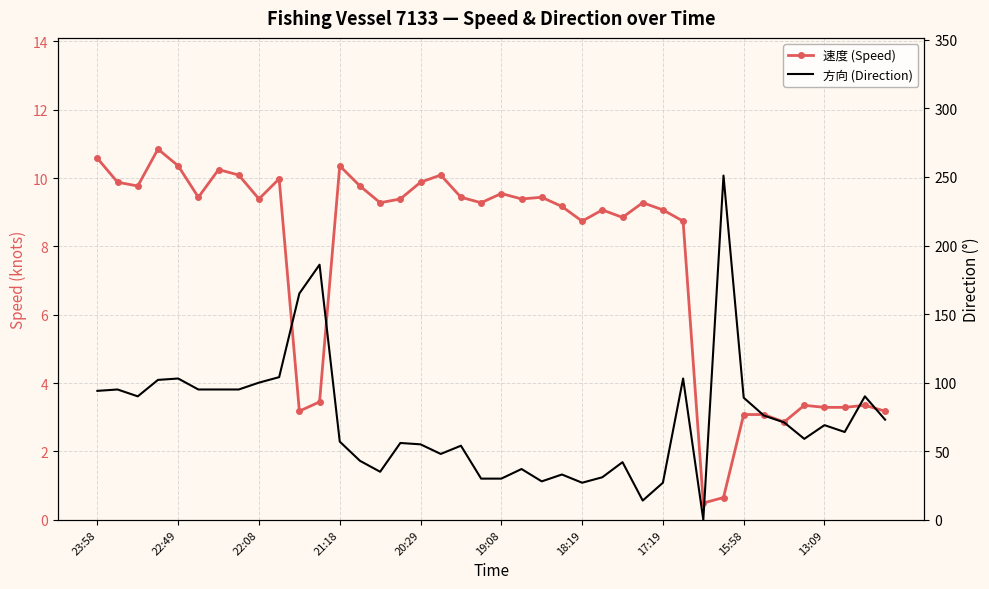

How many interior local valleys does the 方向 (Direction) series have?

9